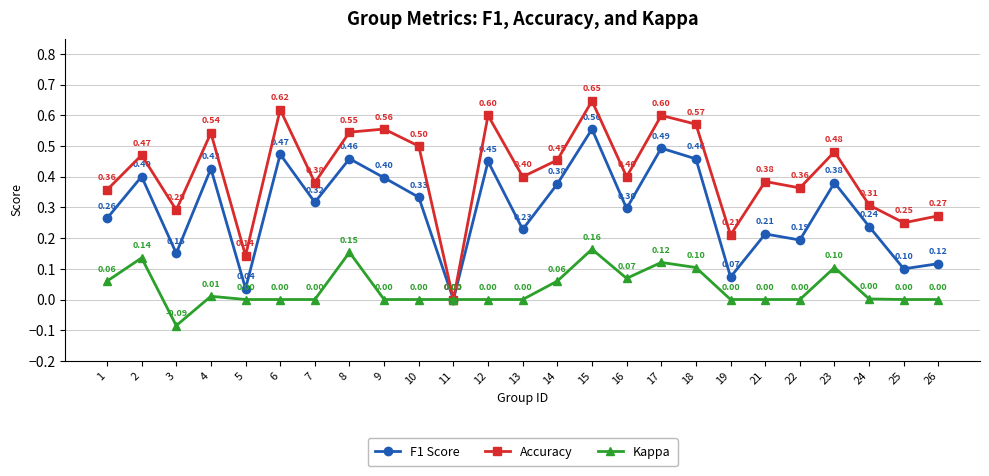

What is the sum of all F1 Score values?

7.4